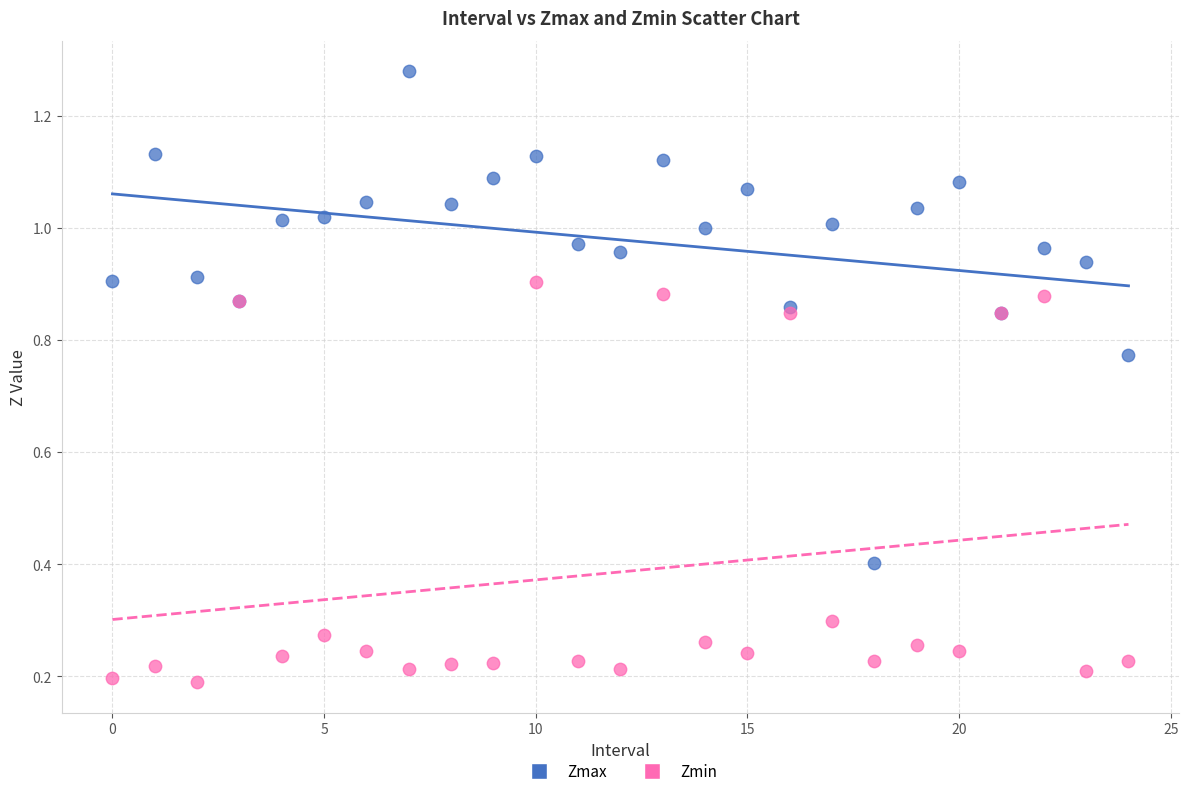

Which series contains the lowest Y value?

Zmin